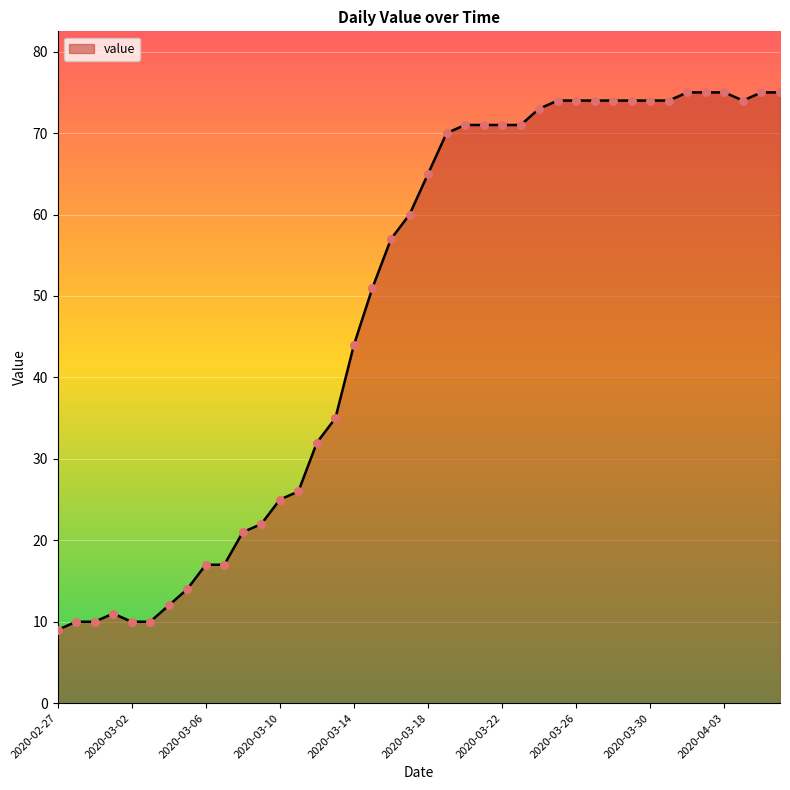

What is the smallest value displayed?

9